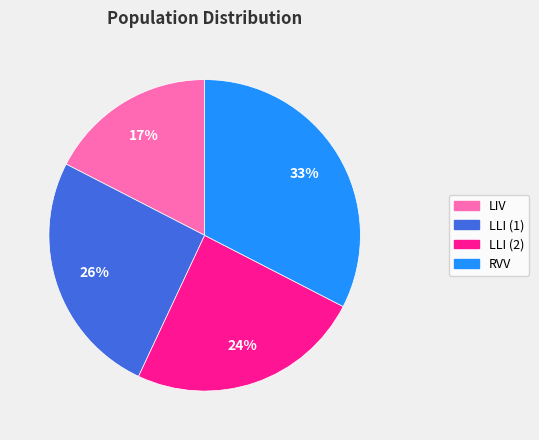

Which category has the smallest portion of the pie?

LIV